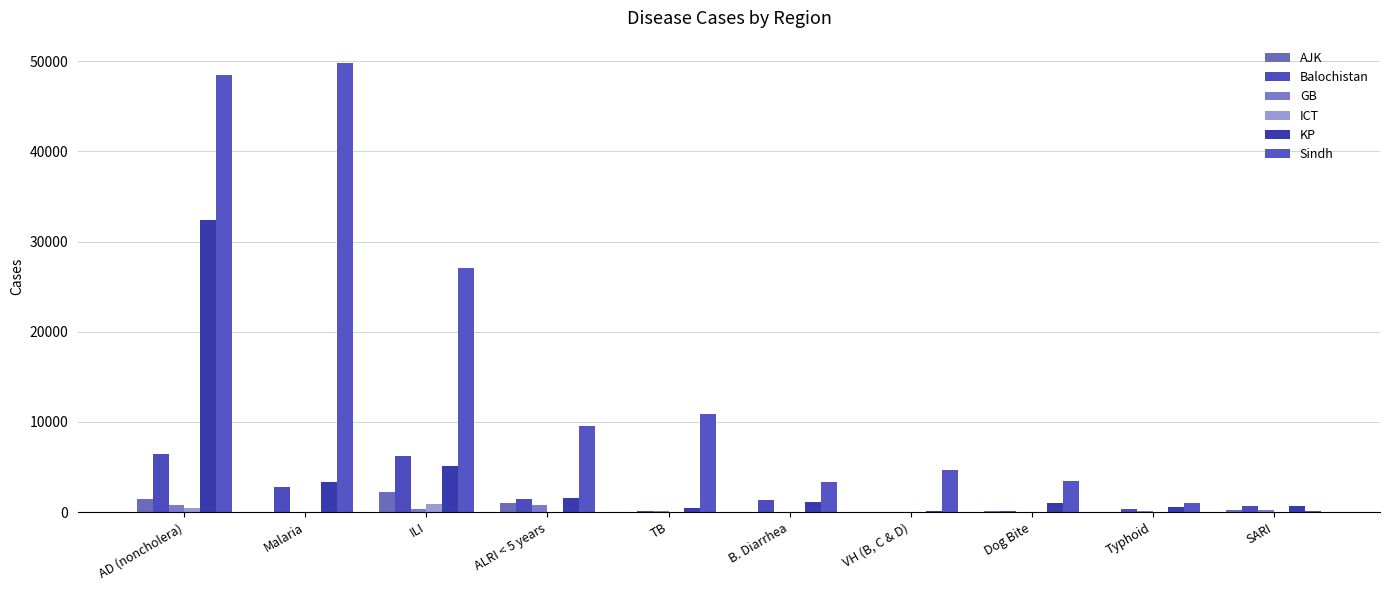

List the labels in order of KP value, smallest first.

VH (B, C & D), TB, Typhoid, SARI, Dog Bite, B. Diarrhea, ALRI < 5 years, Malaria, ILI, AD (noncholera)